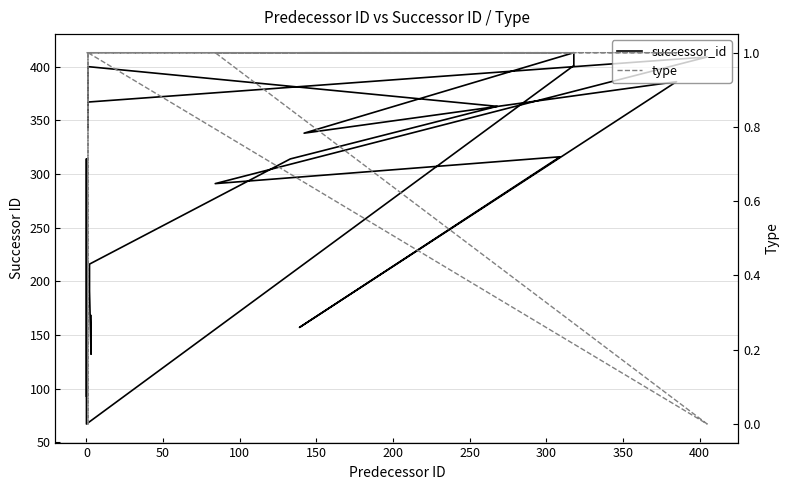

What is the value of the type point at the 12th from the left?

1